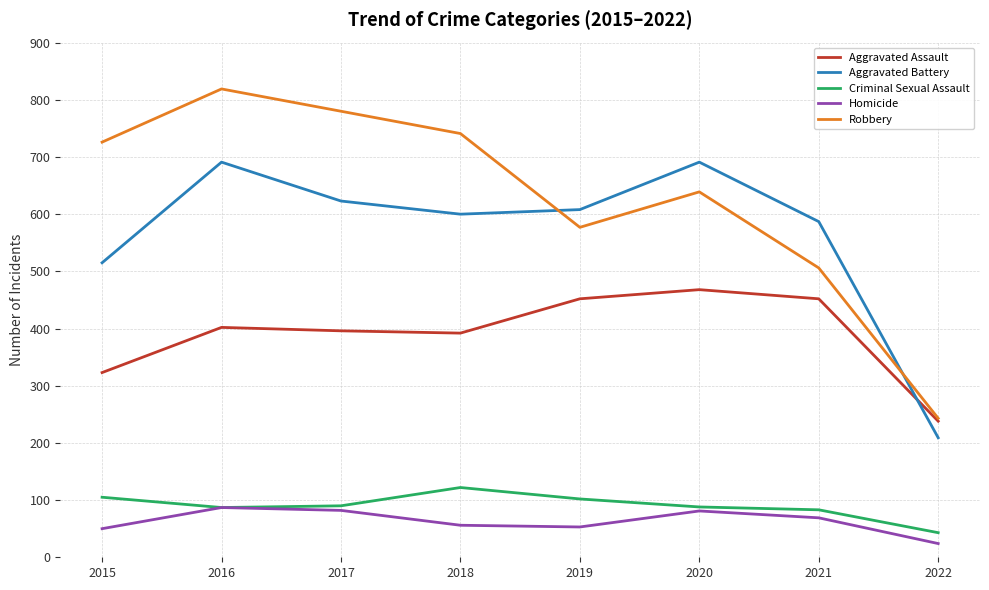

What is the spread (max minus min) of values at 2019?

555